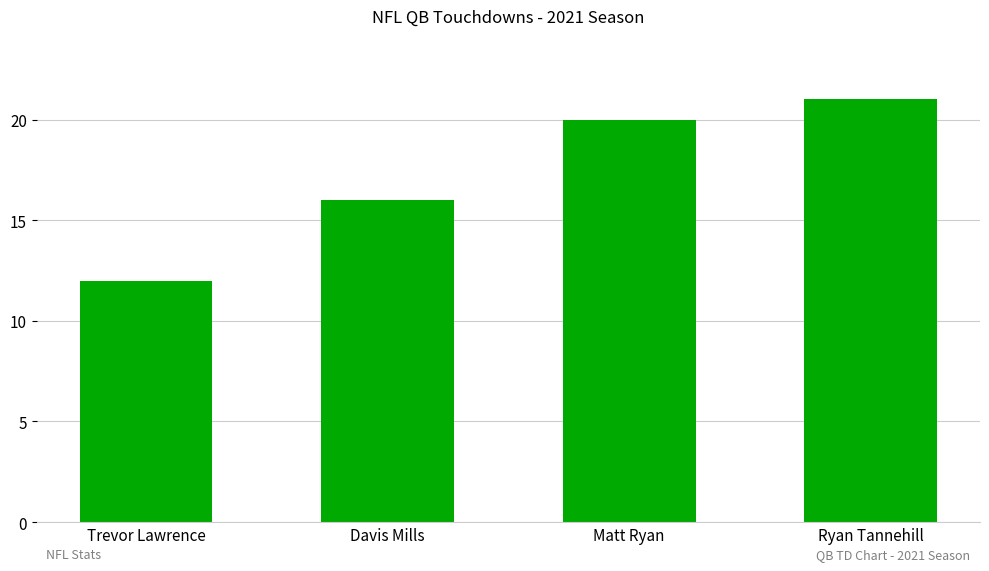

Count the number of data series in this chart.

1